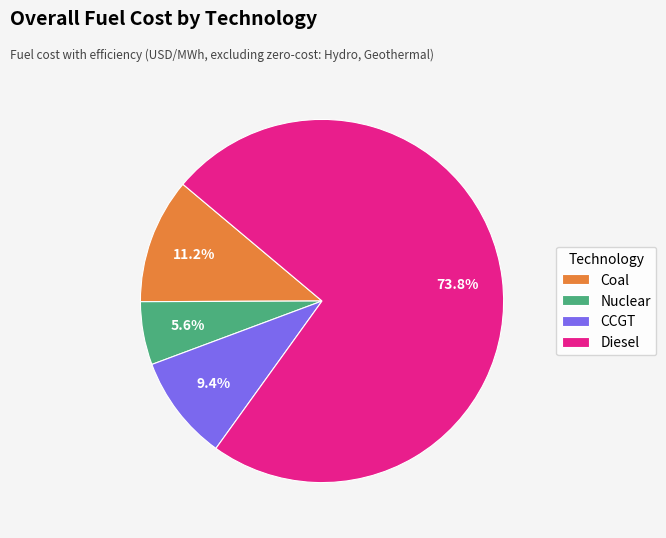

Which category has the smallest portion of the pie?

Nuclear